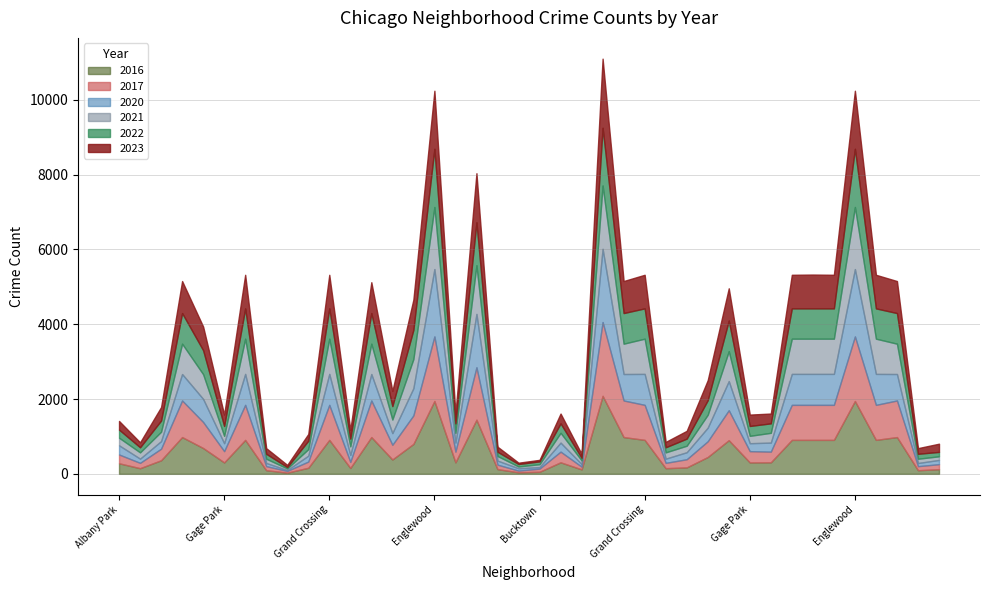

The value of 2023 at Douglas is 262. True or false?

True